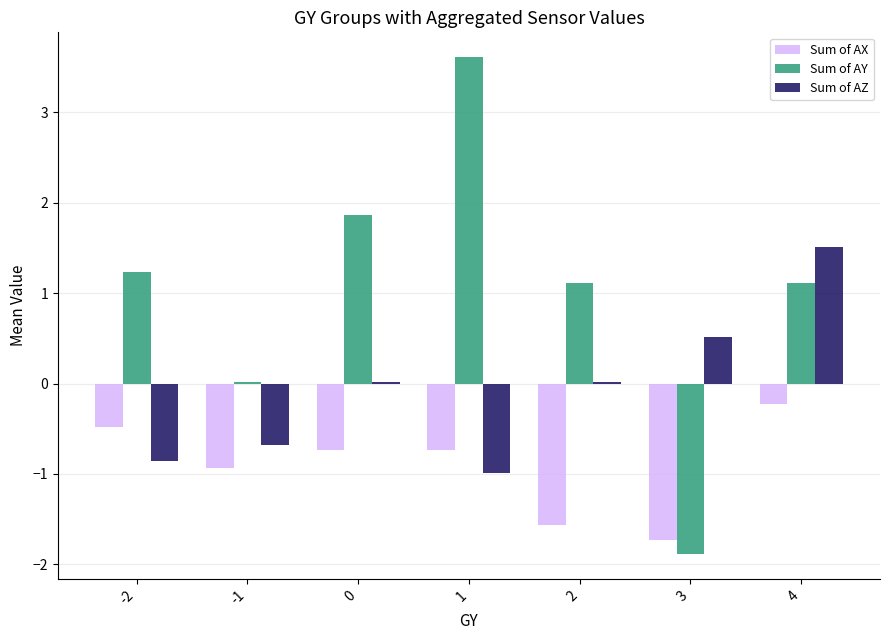

Which series has the largest total across all categories?

Sum of AY